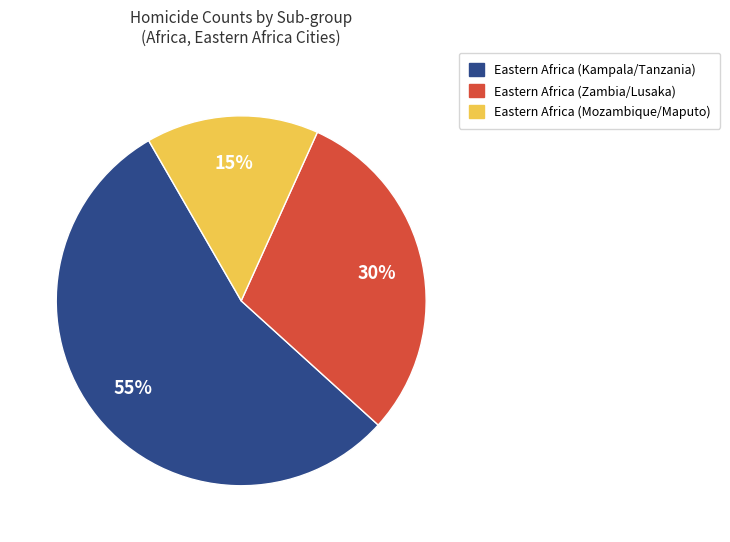

To the nearest percent, what is the average slice percentage?

33%